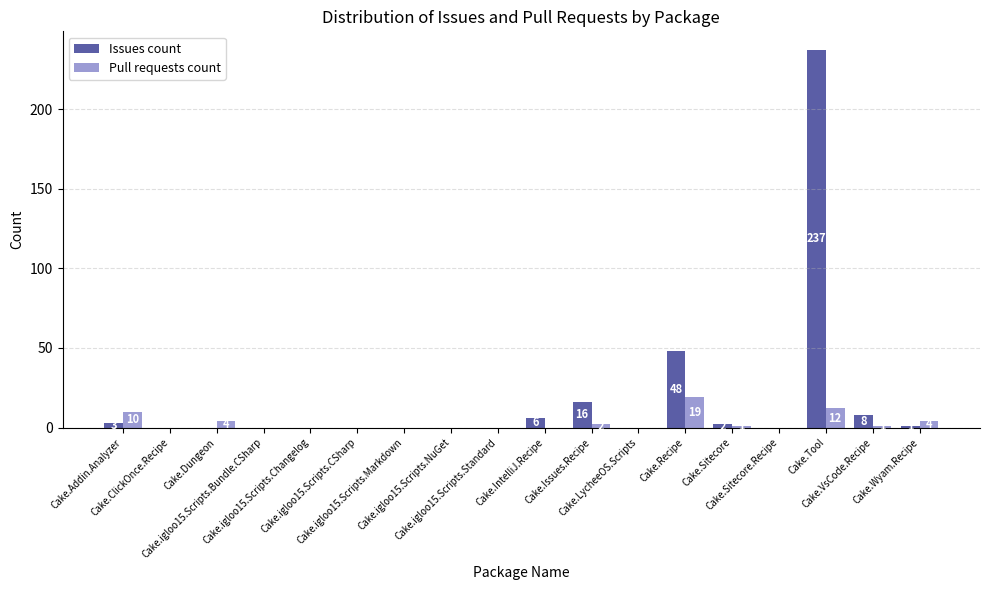

Reading left to right, transcribe all the data shown in this chart.

Issues count: 3	0	0	0	0	0	0	0	0	6	16	0	48	2	0	237	8	1
Pull requests count: 10	0	4	0	0	0	0	0	0	0	2	0	19	1	0	12	1	4